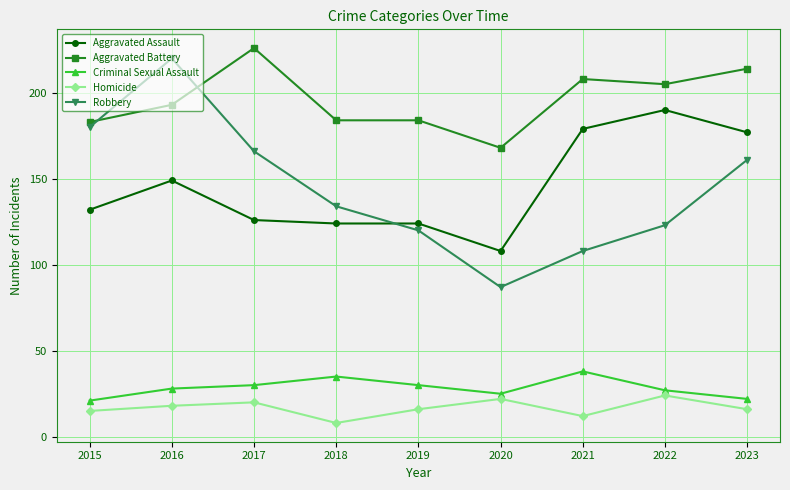

Is this an area chart (filled region under the line)?

No